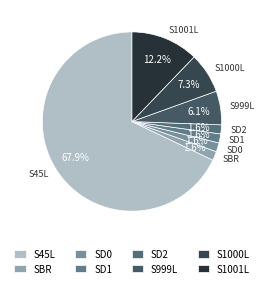

To the nearest percent, what portion does S45L represent?

68%